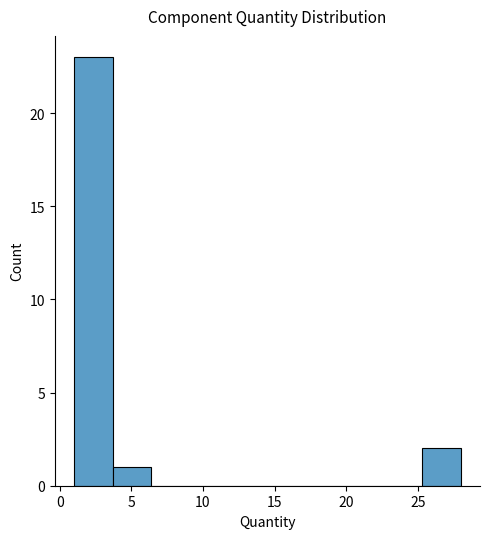

Reading left to right, list every bar in this chart as the range it spans on the x-axis followed by its height. Neither the bar edges nor the heights are printed on the chart, so give them approximately, as read against the axes.

1.0 to 3.7: 23
3.7 to 6.4: 1
6.4 to 9.1: 0
9.1 to 11.8: 0
11.8 to 14.5: 0
14.5 to 17.2: 0
17.2 to 19.9: 0
19.9 to 22.6: 0
22.6 to 25.3: 0
25.3 to 28.0: 2